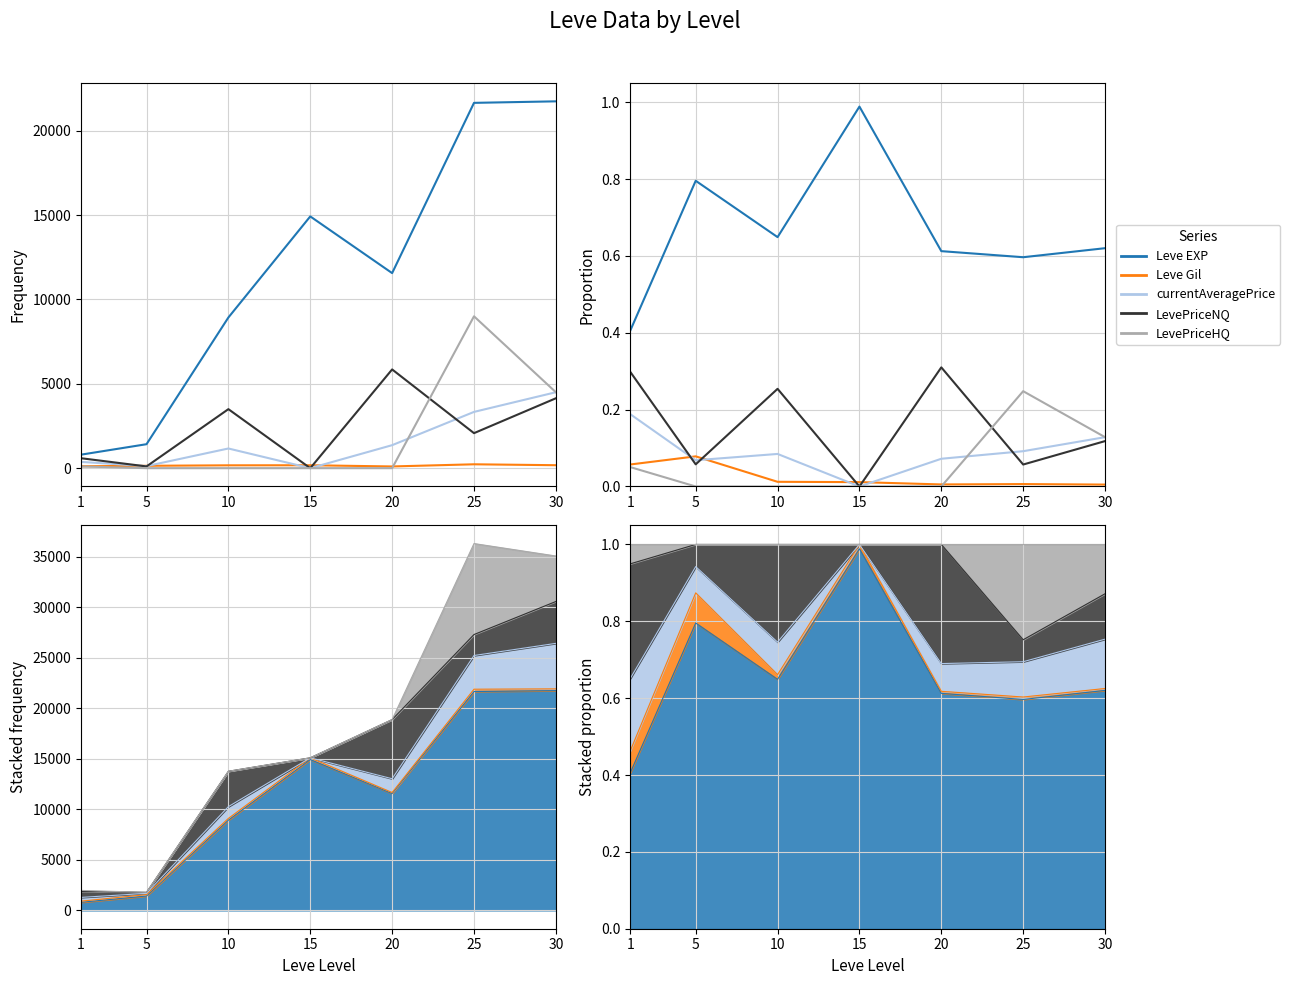

True or false: LevePriceNQ has a value of 0.1 at 30.

False